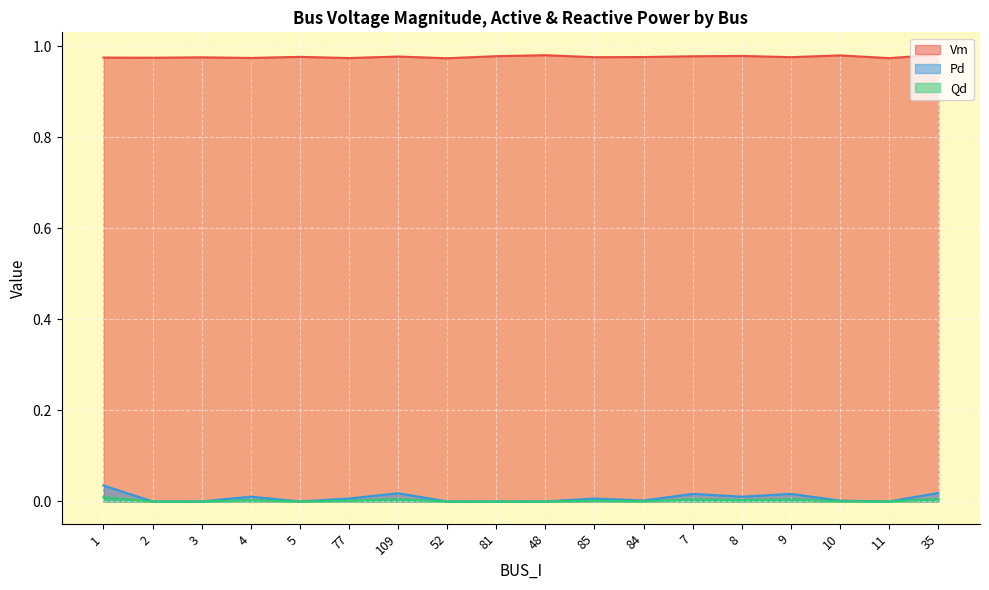

True or false: Pd and Vm cross at least once.

False